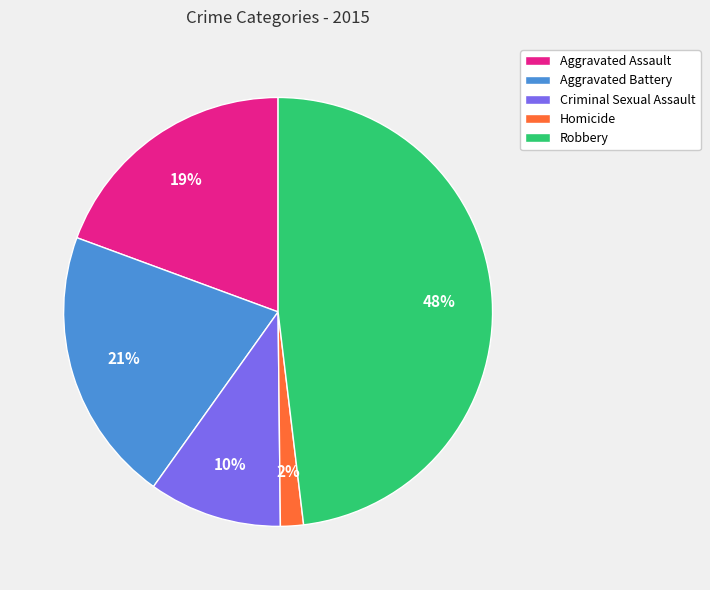

Which slice is the smallest?

Homicide